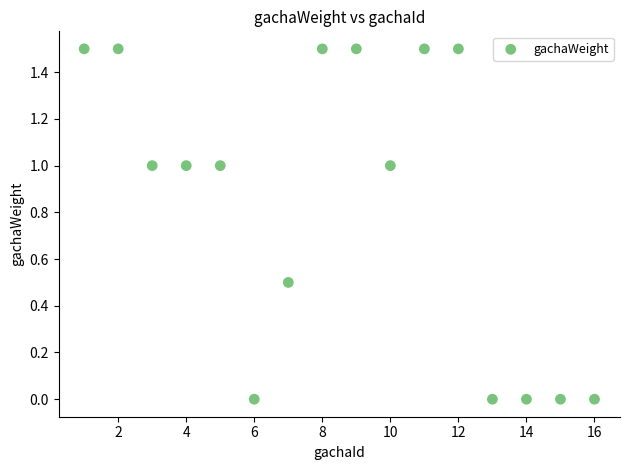

What is the range of Y values (max minus min)?

1.5